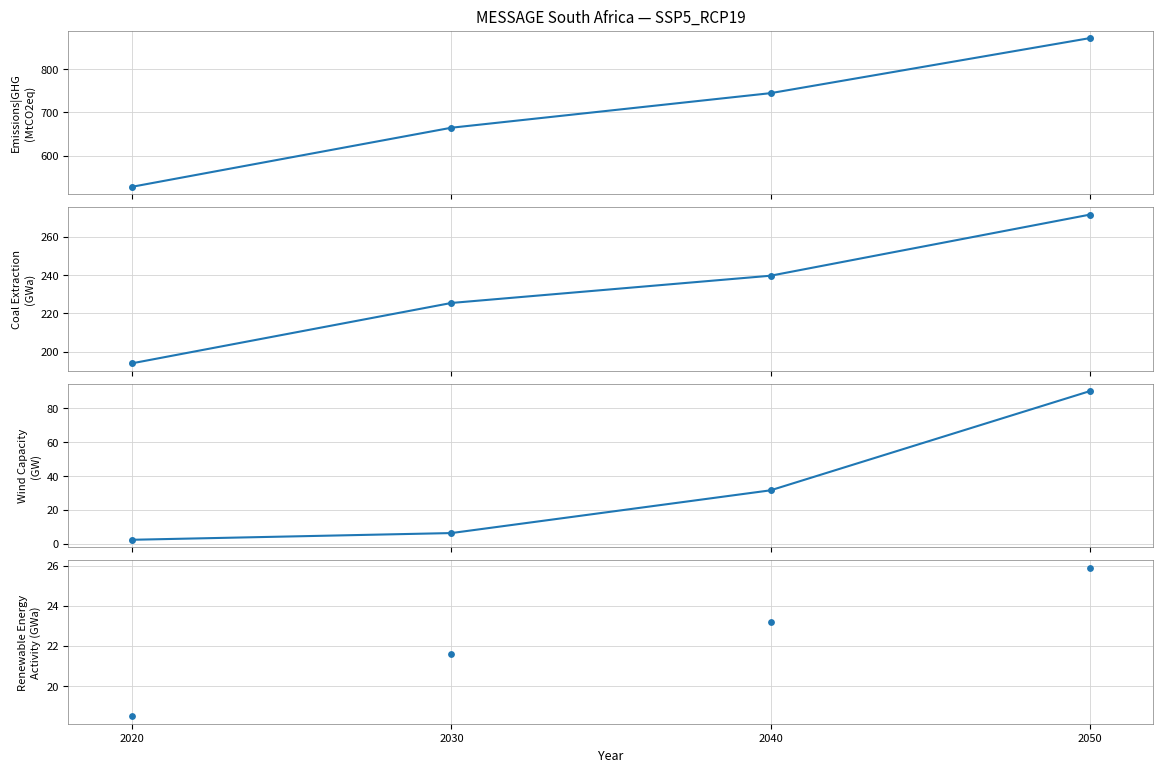

Which series reaches the maximum Y coordinate?

Emissions|GHG (MtCO2eq)